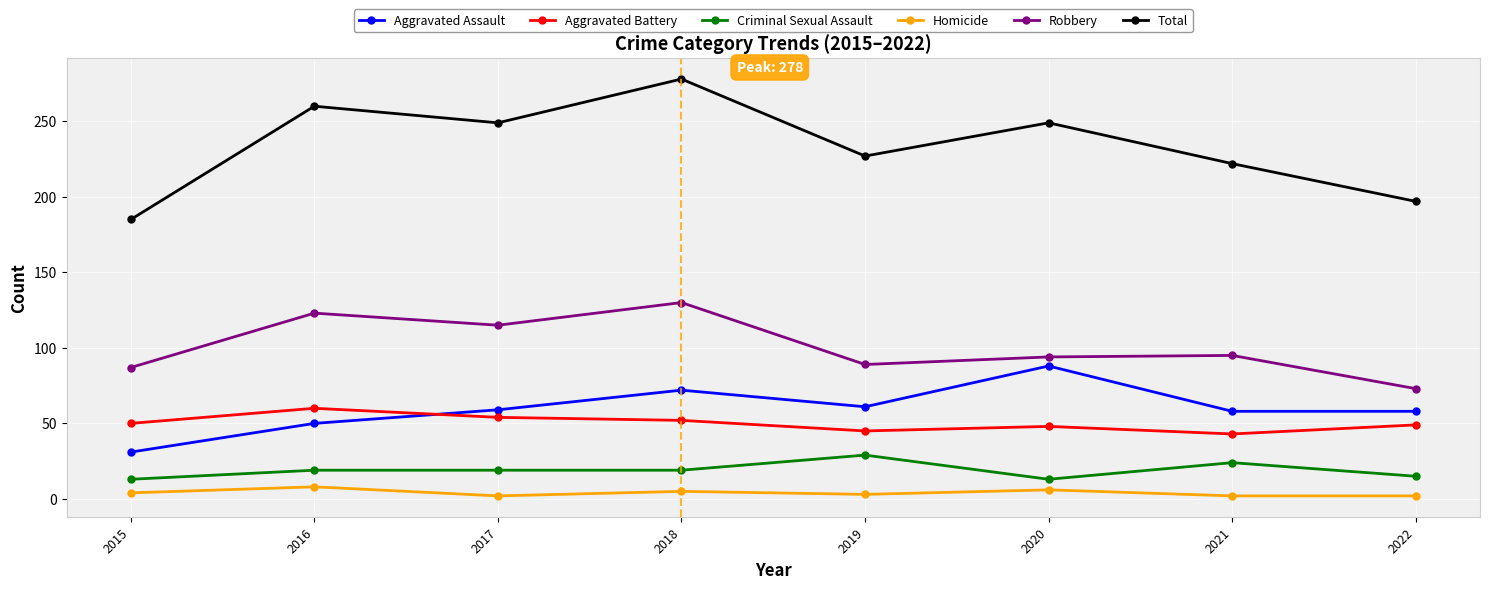

How many values in the Homicide series are below 4?

4